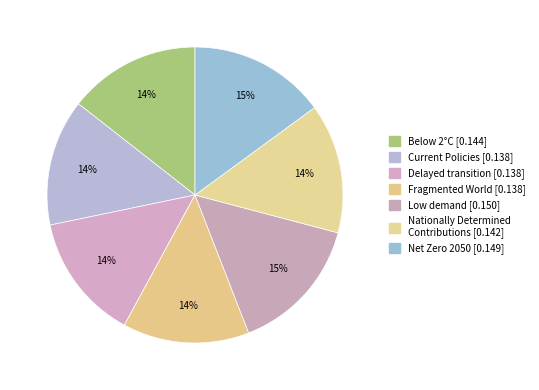

How much of the chart is everything except Below 2°C?

85.6%